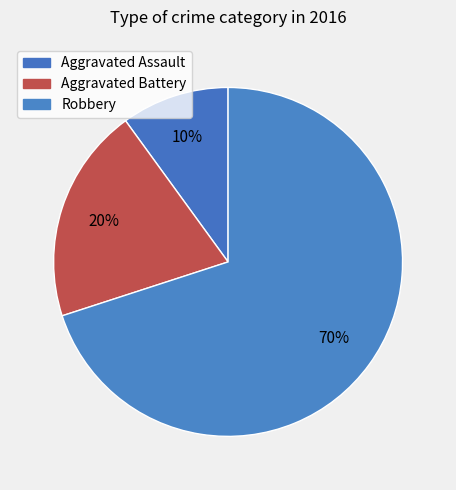

What is the smallest slice in the pie chart?

Aggravated Assault